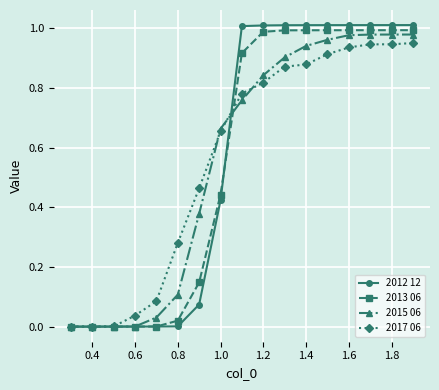

Which series has the widest spread of values?

2012 12